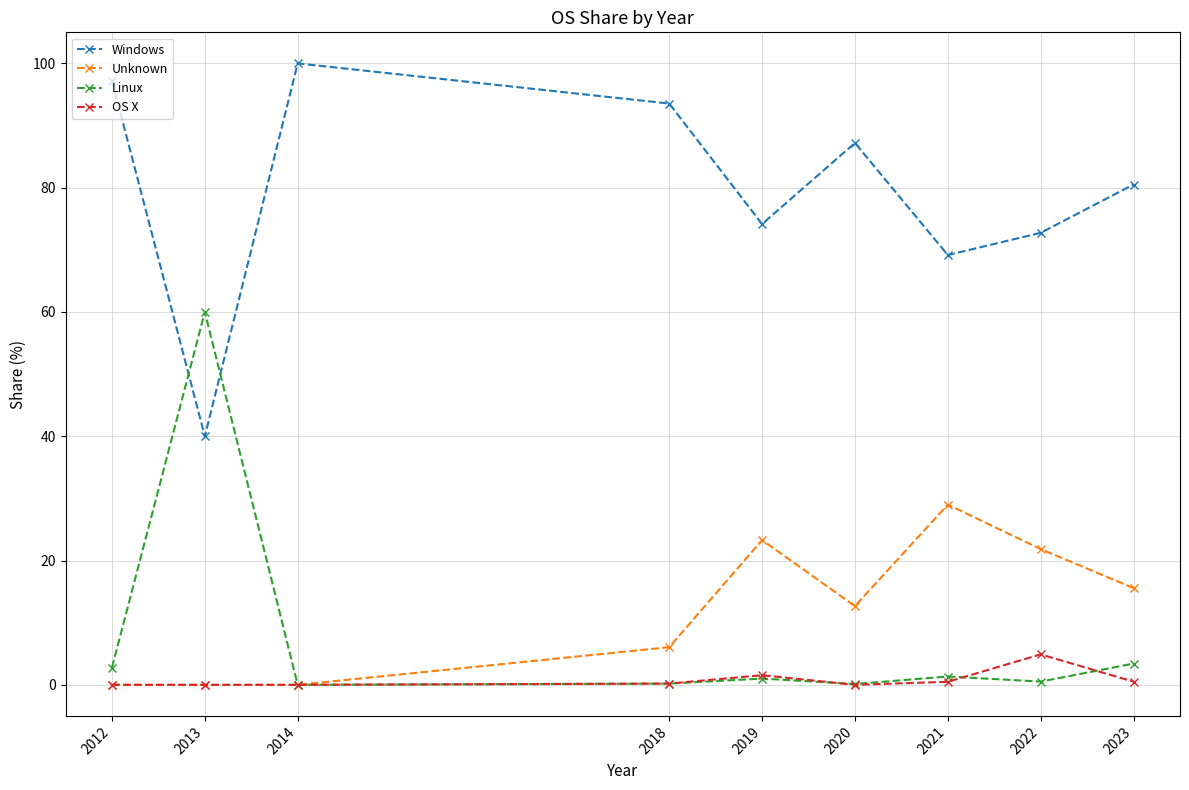

True or false: Windows and OS X cross at least once.

False